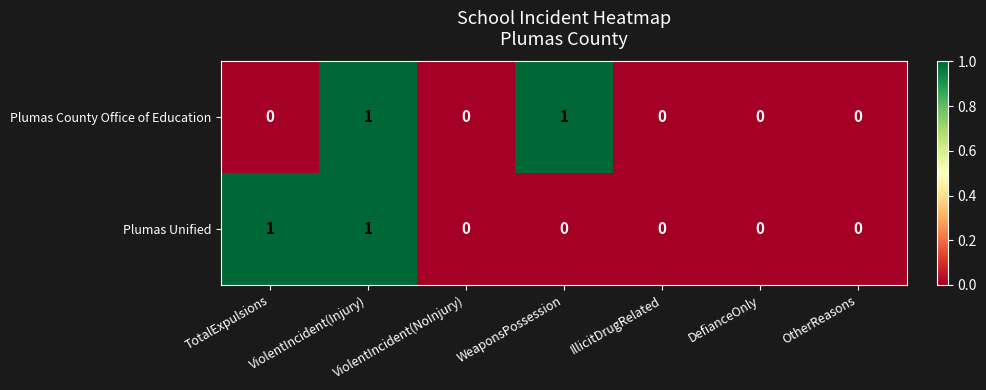

Count the Plumas Unified values in the range 0 to 1.

7